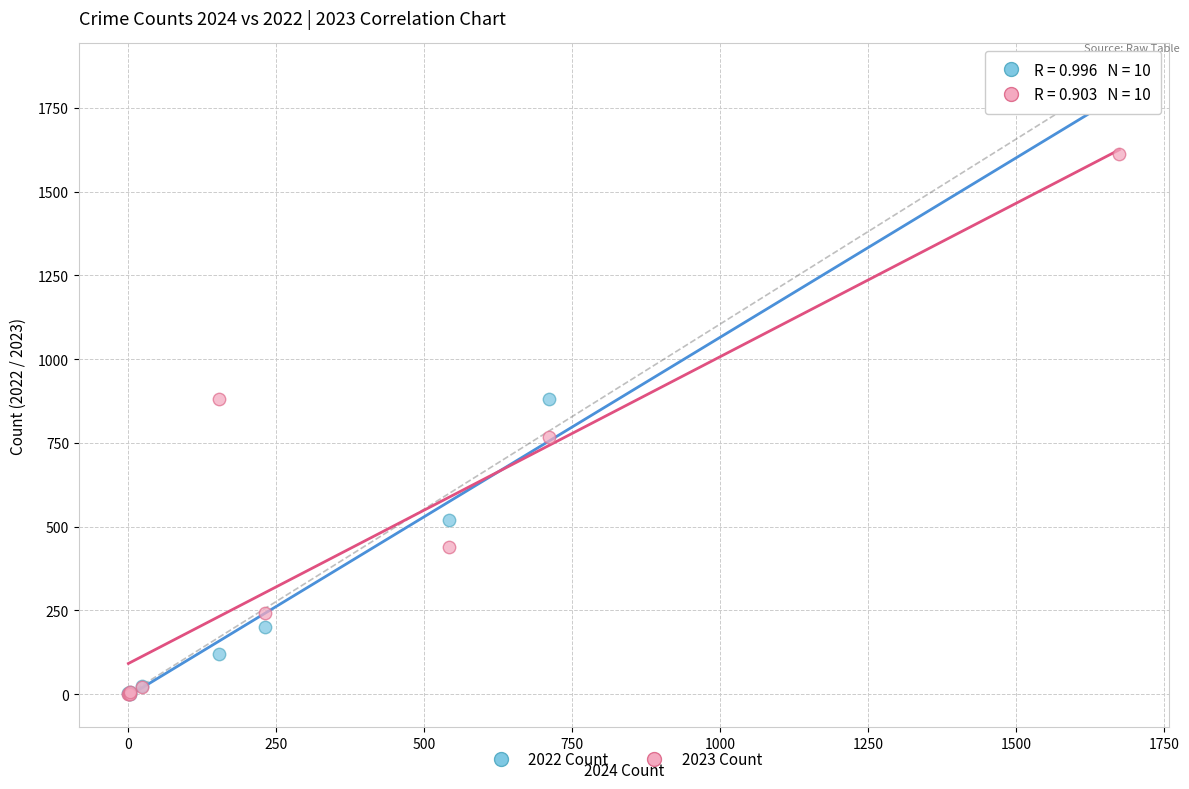

In the 2023 Count series, what Y value is closest to 807?

767